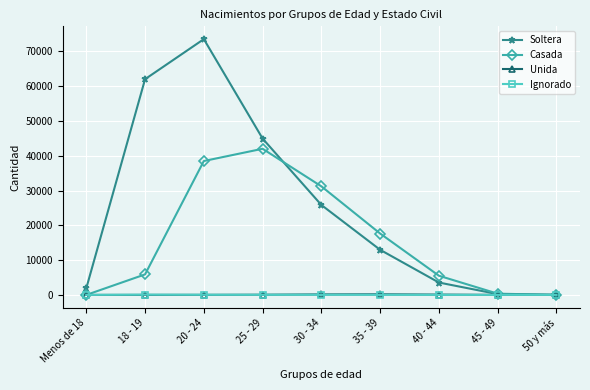

True or false: Casada has more than 1 interior local peaks.

False